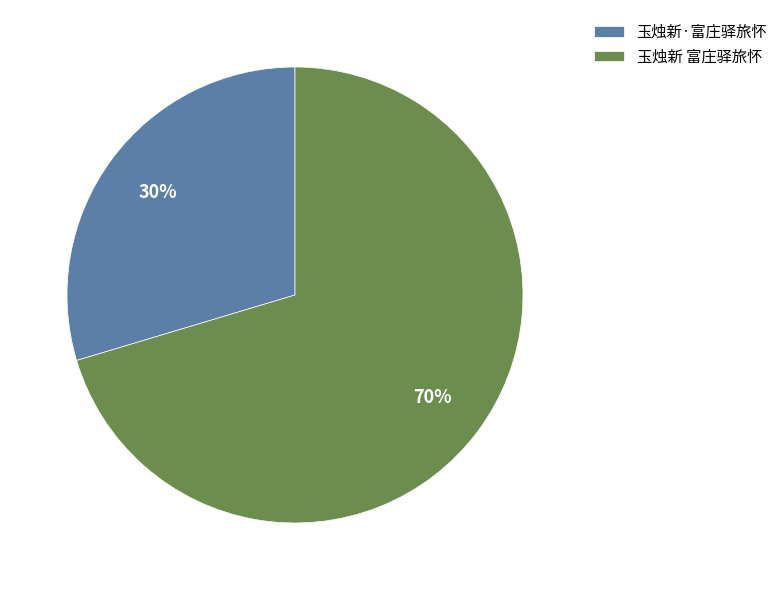

How many slices are in this pie chart?

2